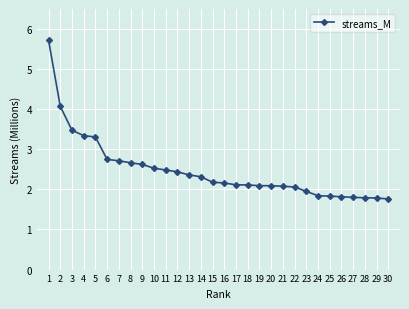

What is the sum of all values?

74.3